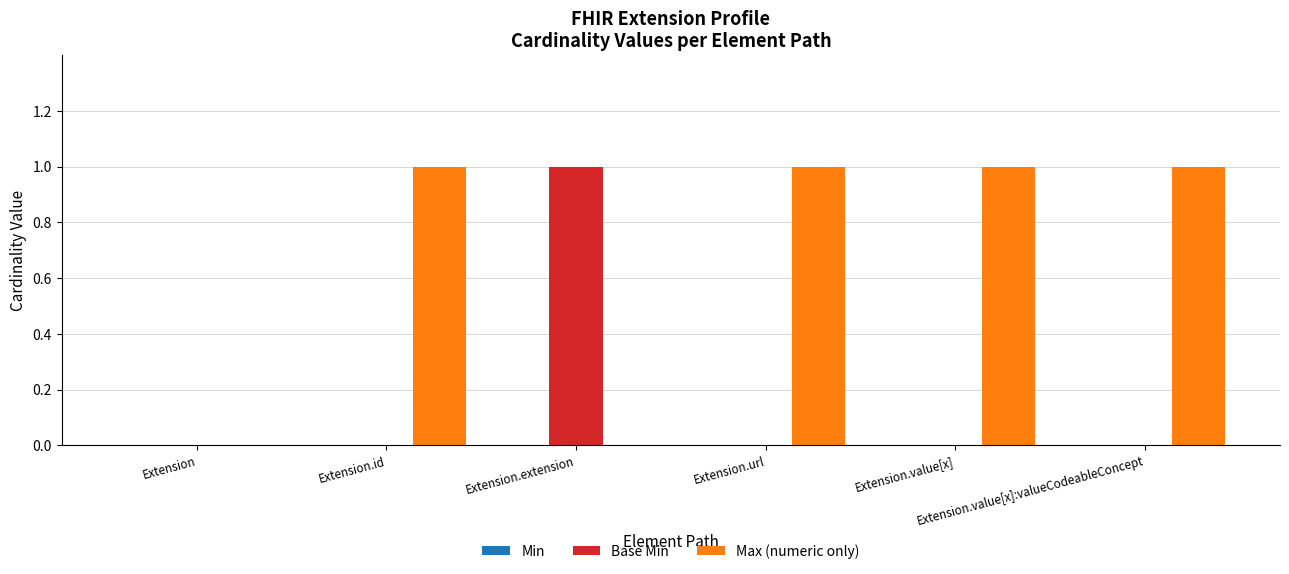

Which series has the largest total across all categories?

Max (numeric only)